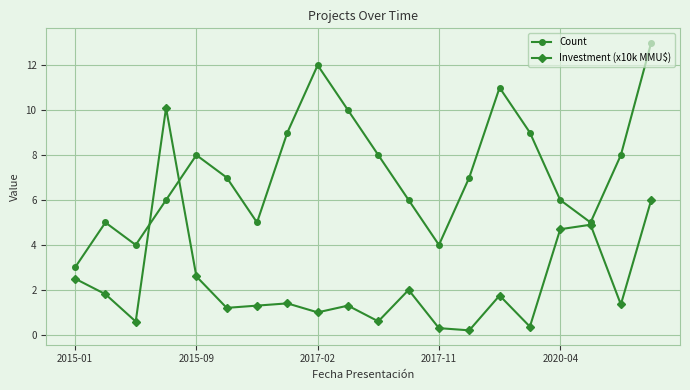

What are all the series names shown in the legend?

Count, Investment (x10k MMU$)